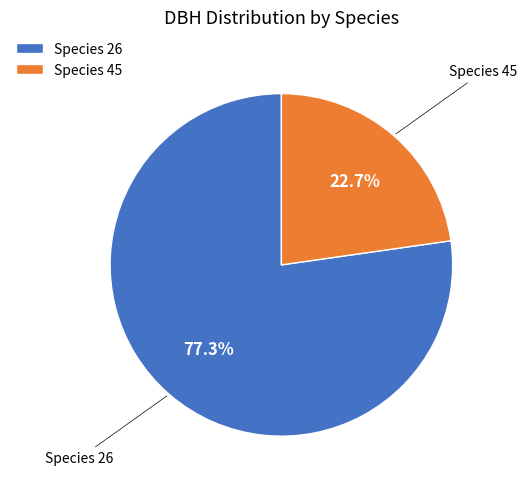

Is the sum of Species 45 and Species 26 greater than half?

Yes